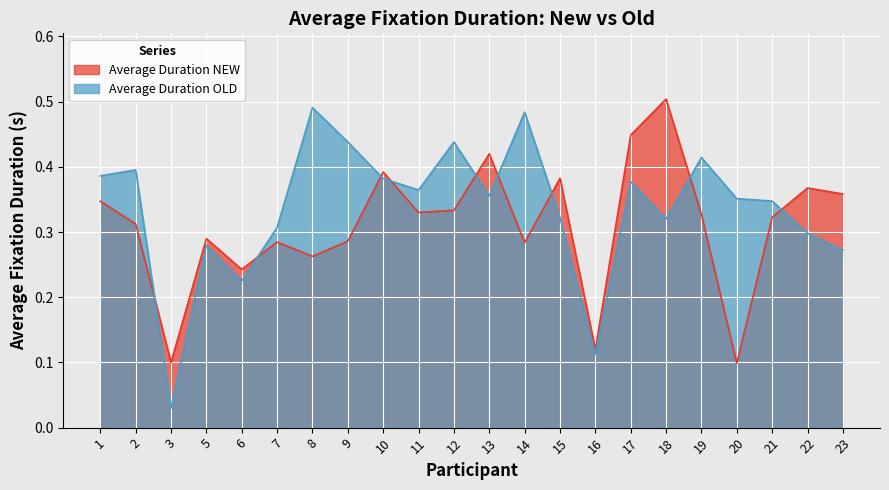

Rank the series by their maximum value, from highest to lowest.

Average Duration NEW, Average Duration OLD